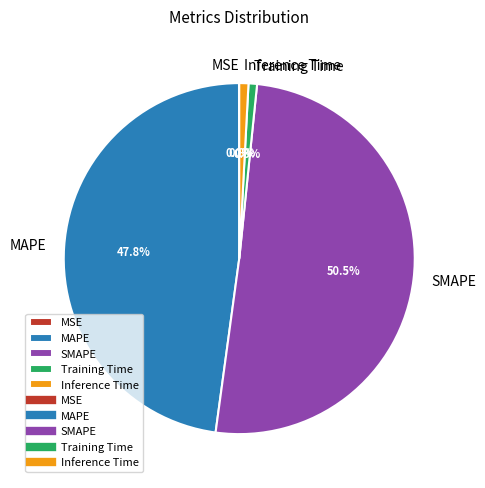

To the nearest percent, what percentage of the pie is Inference Time?

1%